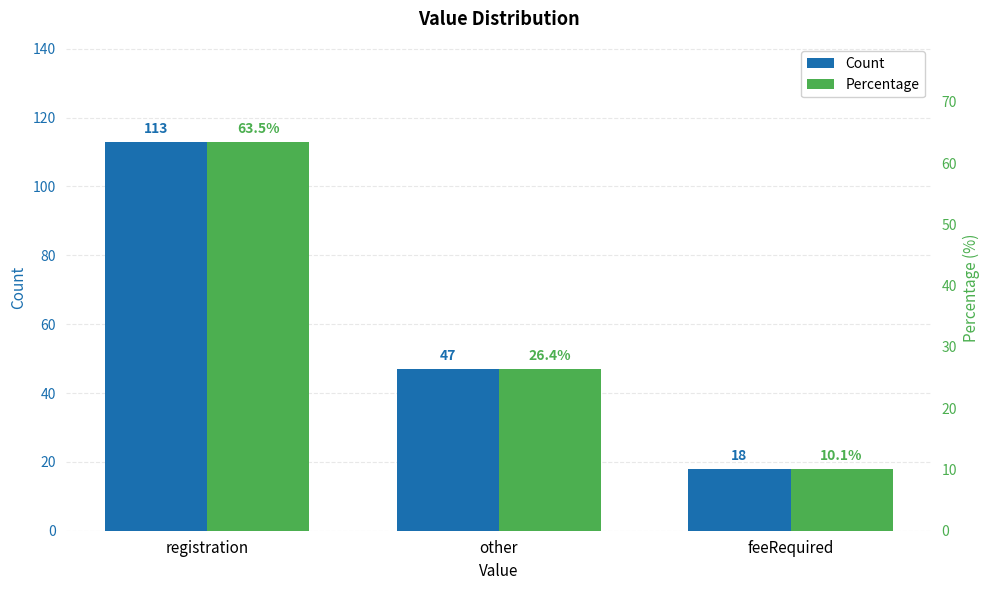

Reading left to right, what are all the values shown in this chart?

Count: registration=113.0	other=47.0	feeRequired=18.0
Percentage: registration=63.5	other=26.4	feeRequired=10.1